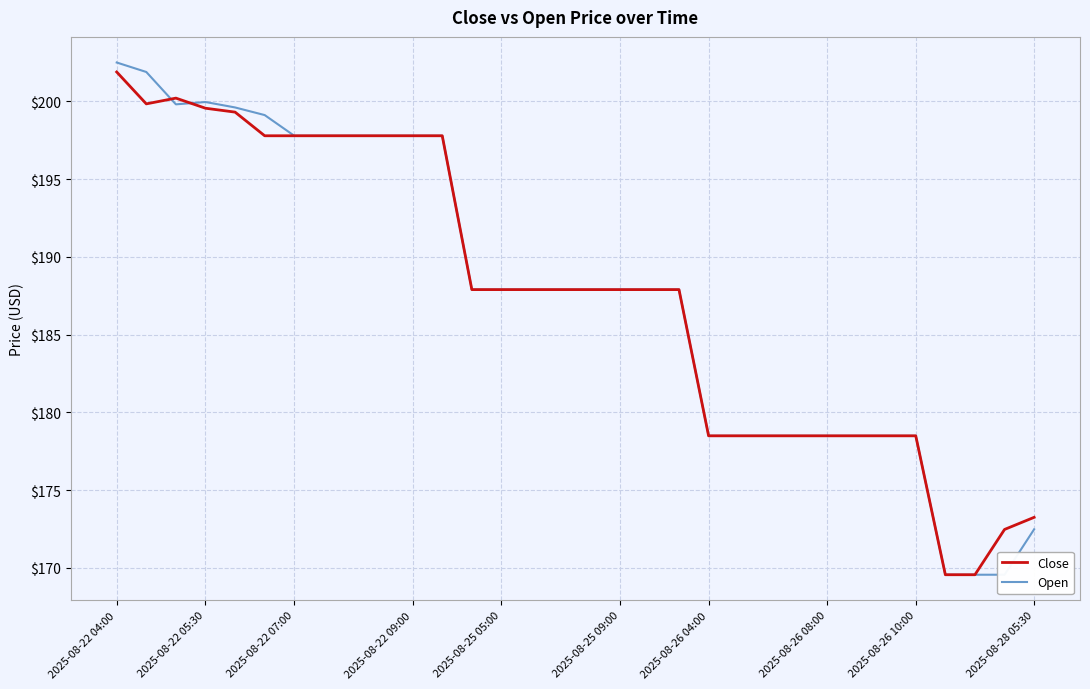

Which category has the lowest value across all series?

28